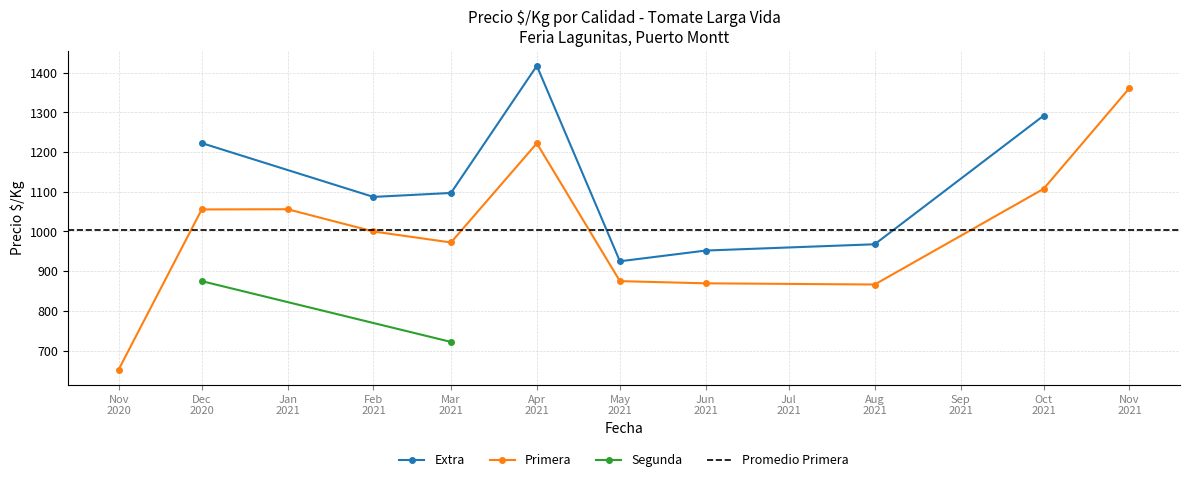

What is the sum of the Precio maximo values at 2021-08-05 and 2021-03-19?

2125